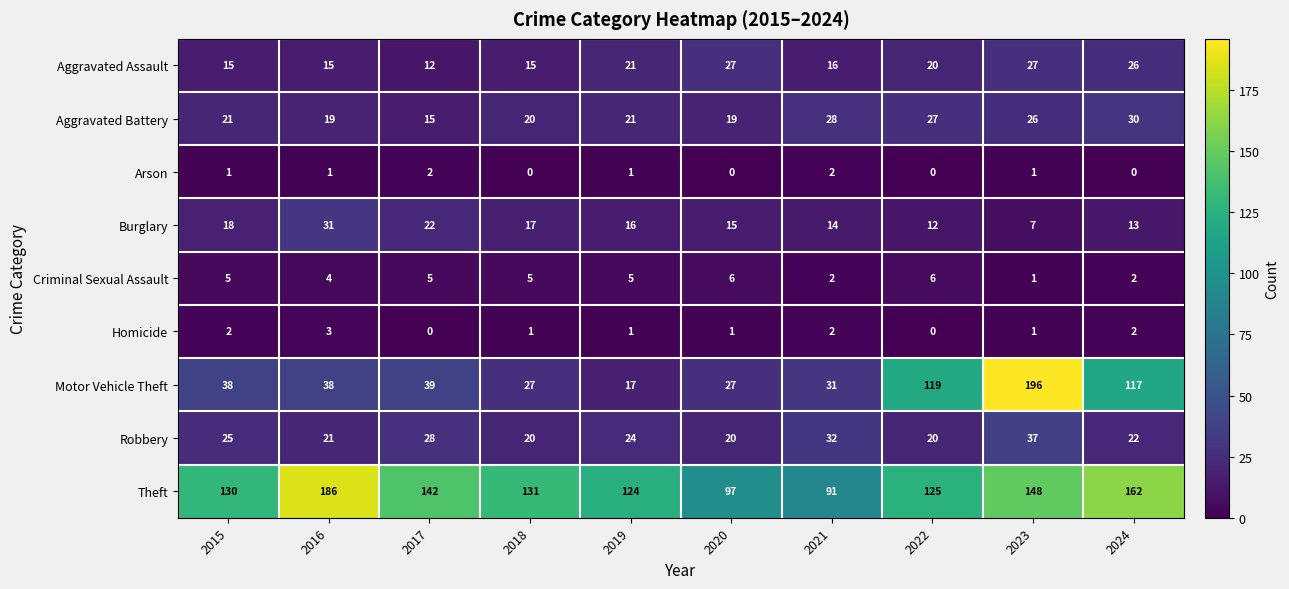

What is the sum of the Homicide values at 2016 and 2020?

4